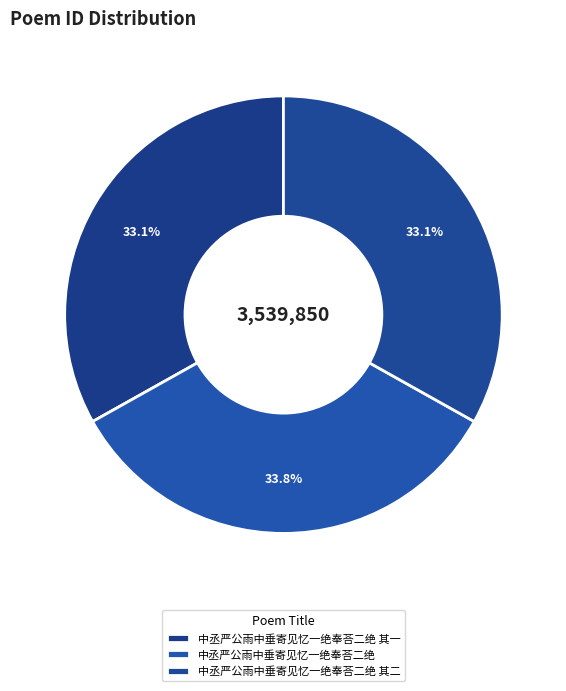

How many slices are in this pie chart?

3